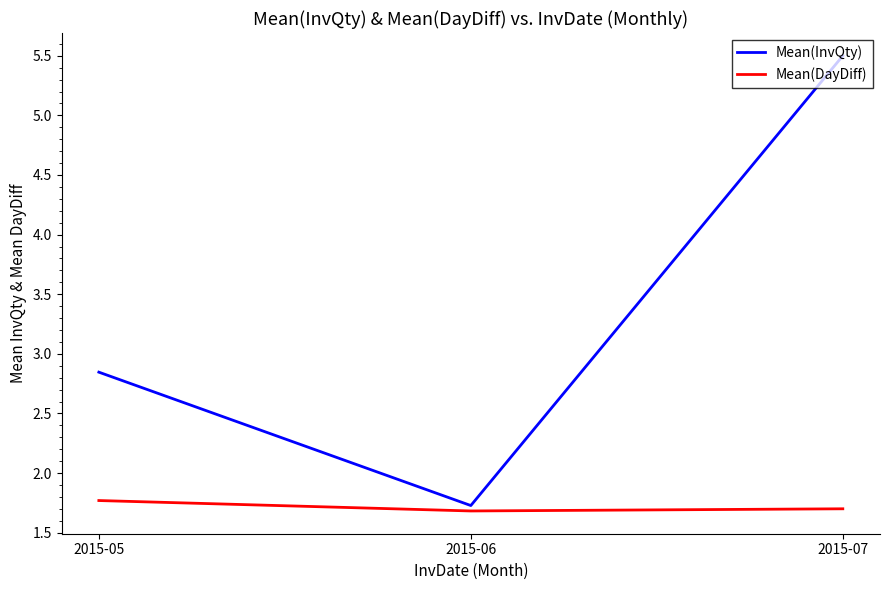

What is the sum of the Mean(InvQty) values at 2015-07 and 2015-05?

8.3